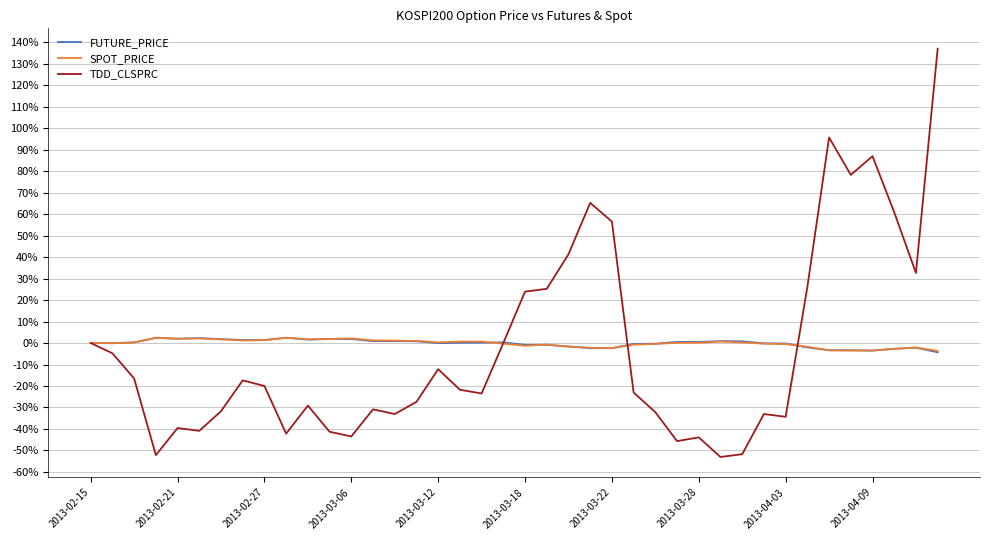

What is the greatest value displayed?

137.0